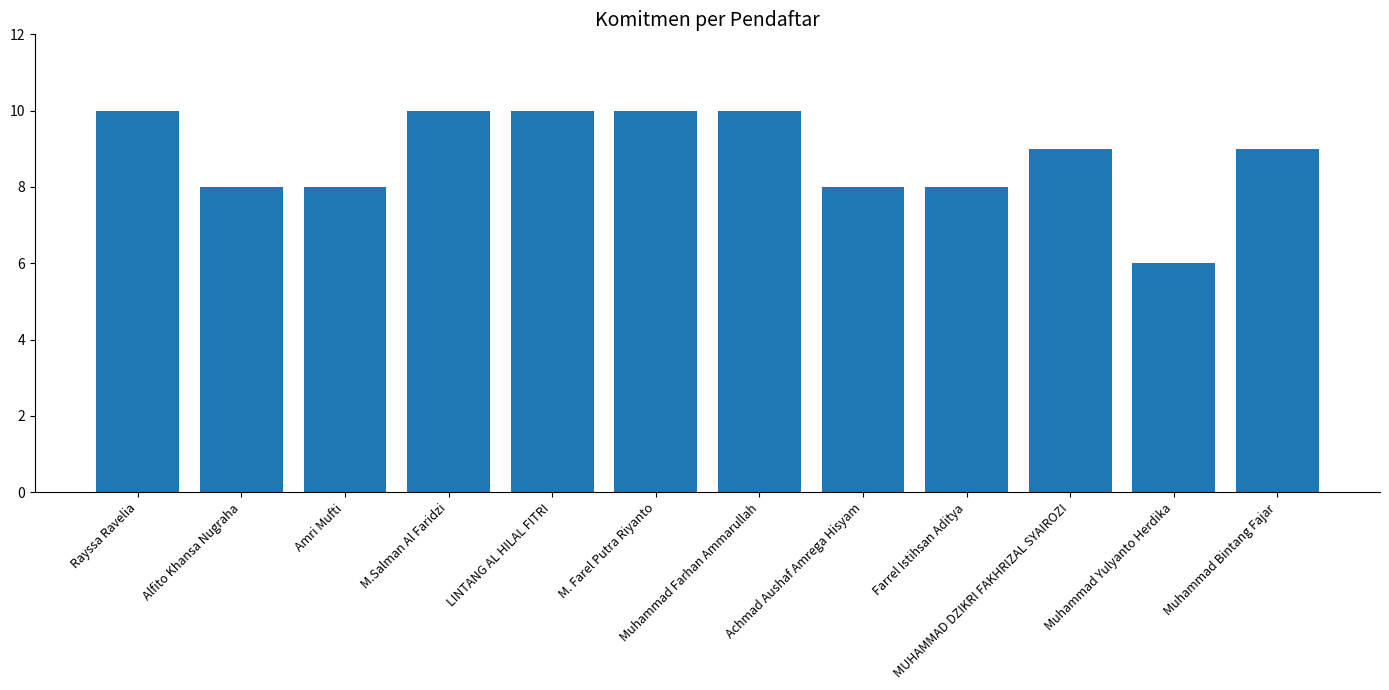

How many distinct data groups are displayed?

1